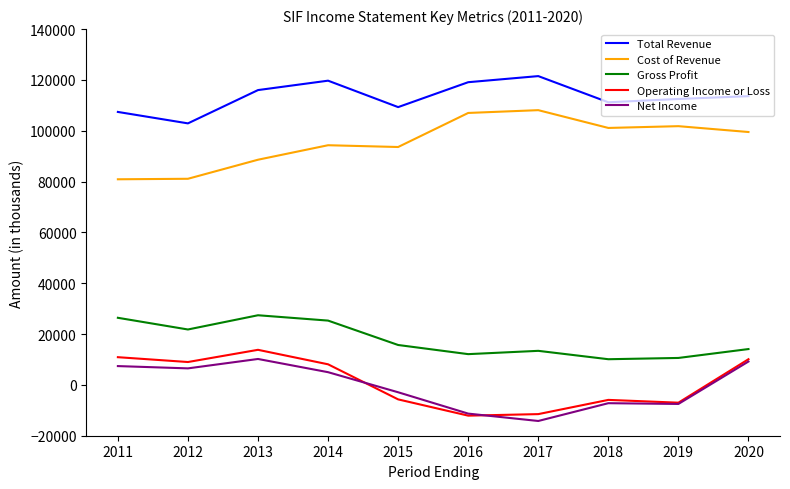

True or false: Net Income and Gross Profit cross at least once.

False